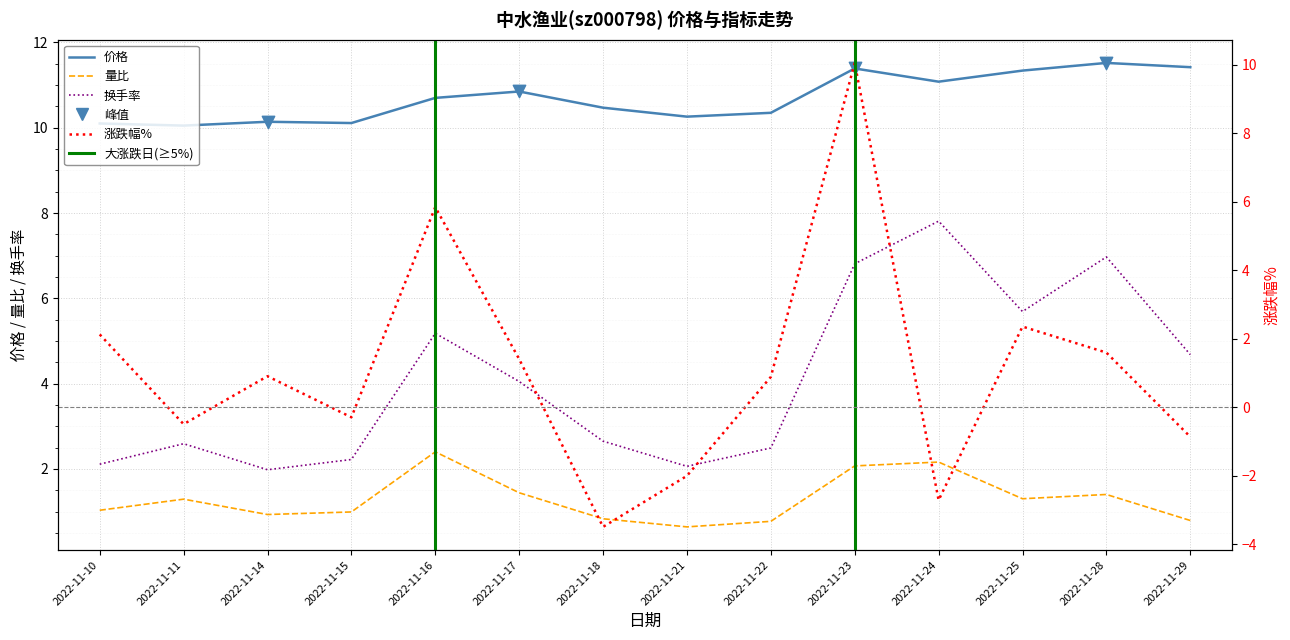

At which category is the sum across all series the highest?

2022-11-23